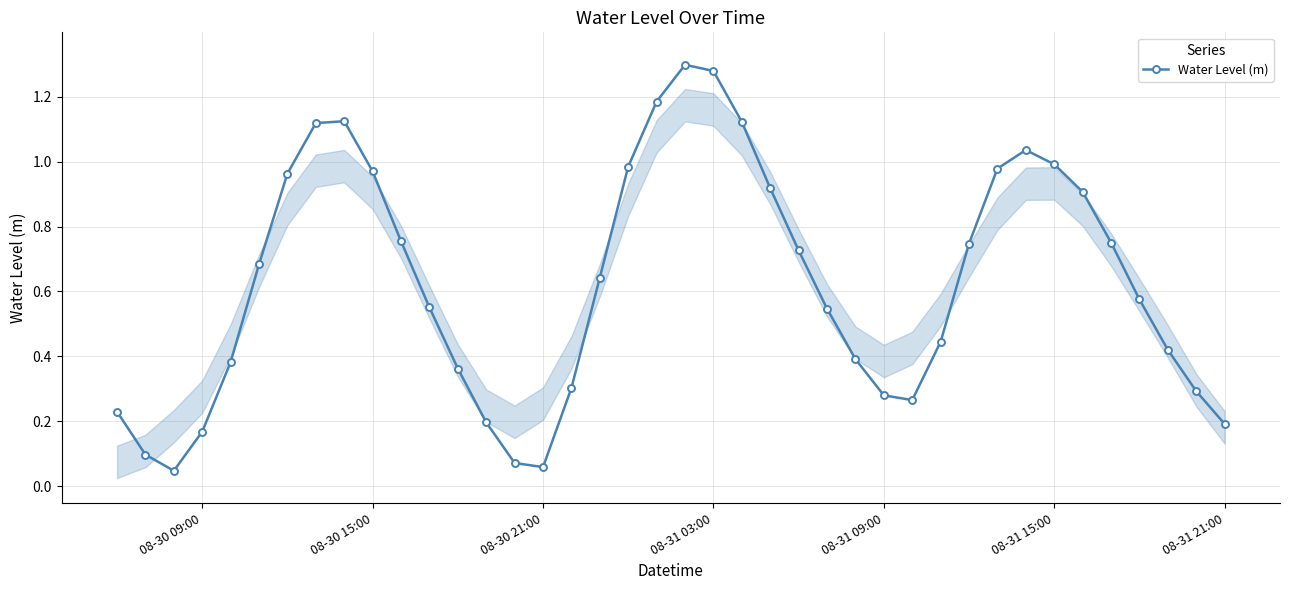

What is the sum of all values?

25.1